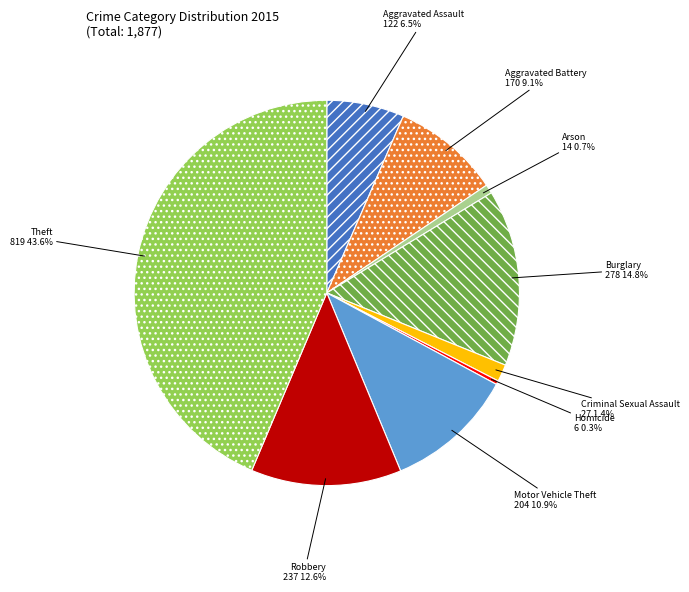

Count the number of slices in the pie.

9